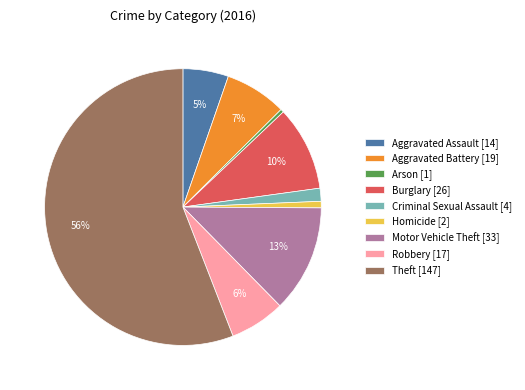

Is the sum of Criminal Sexual Assault [4] and Aggravated Battery [19] greater than half?

No